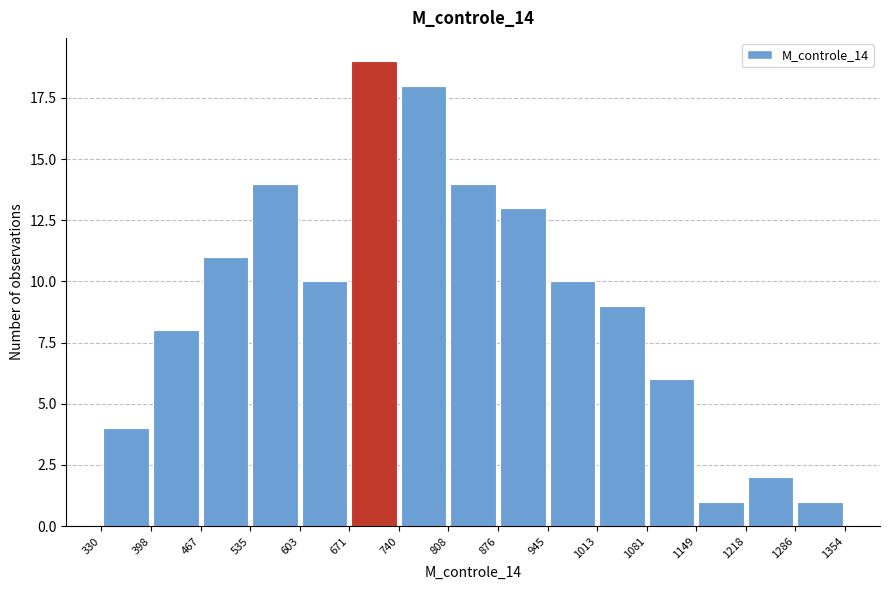

Reading left to right, transcribe this chart: for each bar, give the range it covers on the x-axis and its height. The values are not printed on the chart, so give them approximately, as read against the axis.

330 to 398: 4
398 to 467: 8
467 to 535: 11
535 to 603: 14
603 to 671: 10
671 to 740: 19
740 to 808: 18
808 to 876: 14
876 to 945: 13
945 to 1013: 10
1013 to 1081: 9
1081 to 1149: 6
1149 to 1218: 1
1218 to 1286: 2
1286 to 1354: 1